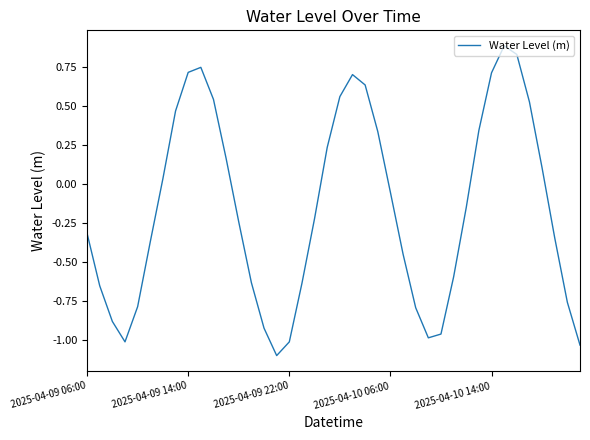

What is the minimum value shown in the chart?

-1.1